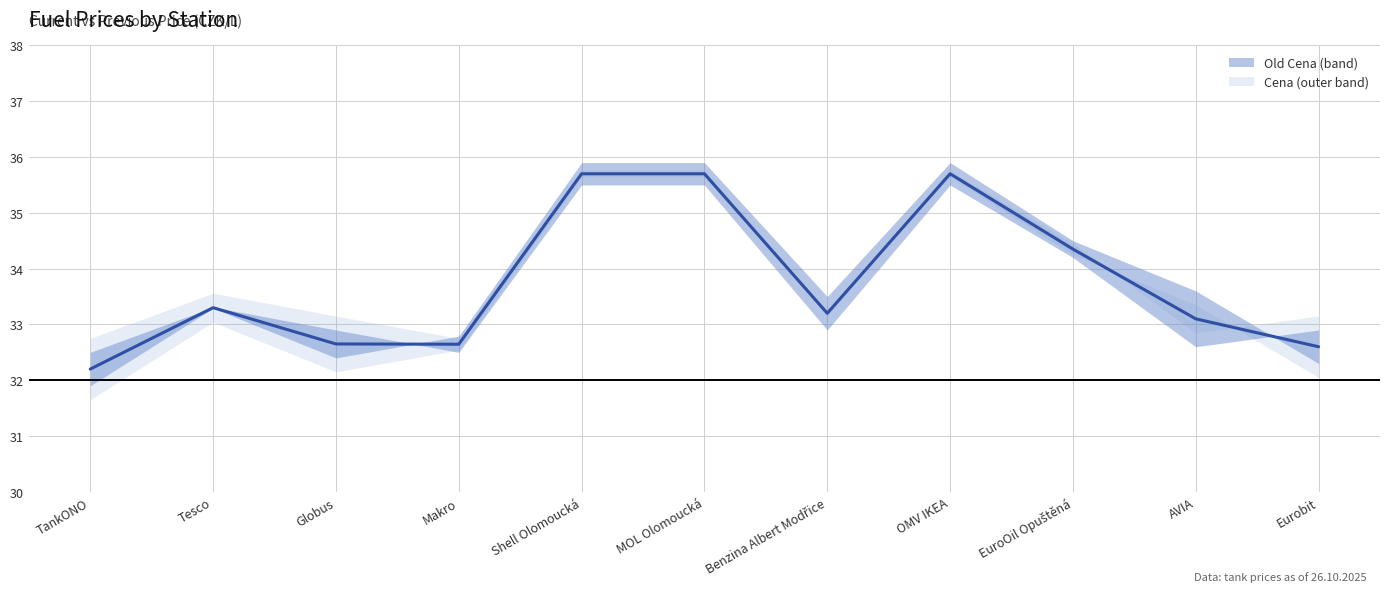

Reading right to left, list all the values displayed in this chart.

32.6	33.1	34.4	35.7	33.2	35.7	35.7	32.6	32.6	33.3	32.2